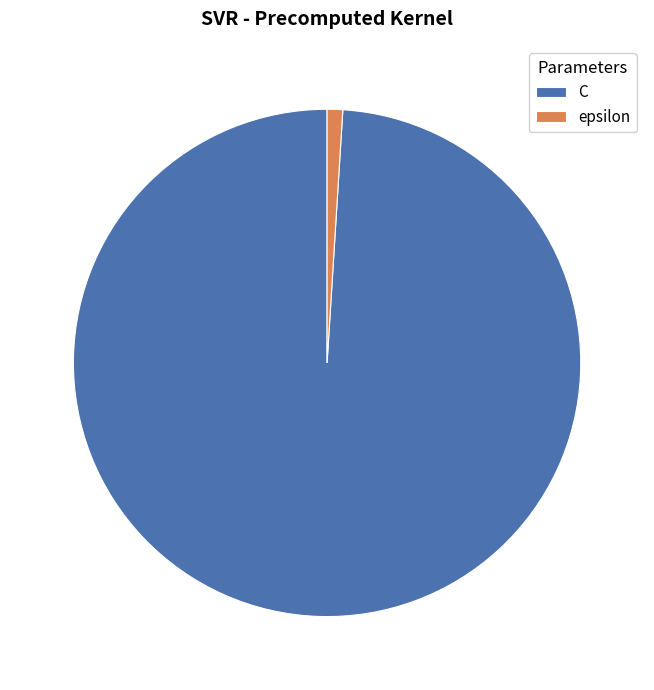

Which has a higher value, C or epsilon?

C